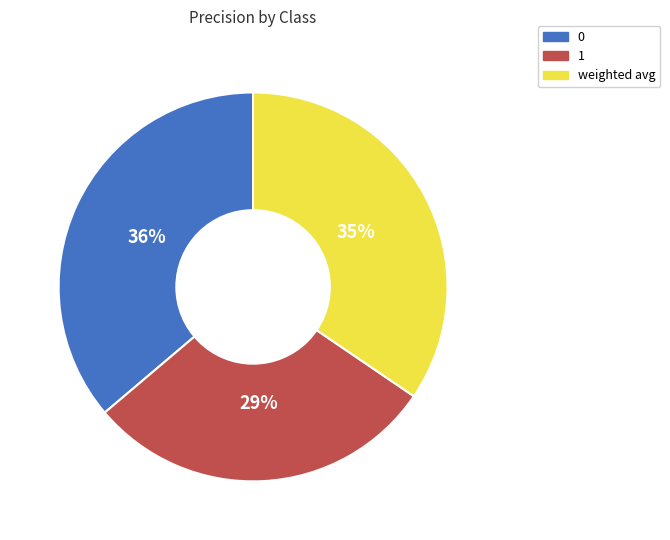

Which slice is the smallest?

1